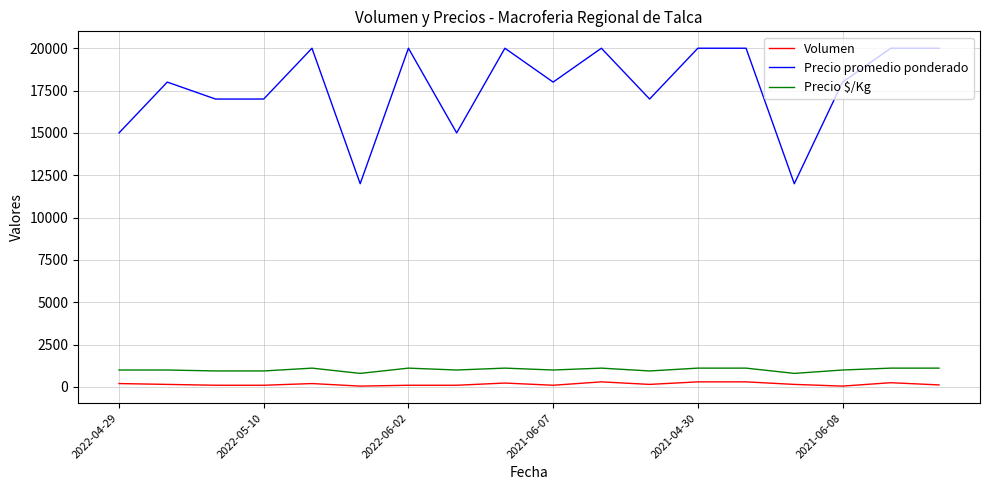

True or false: Precio promedio ponderado and Precio $/Kg cross at least once.

False